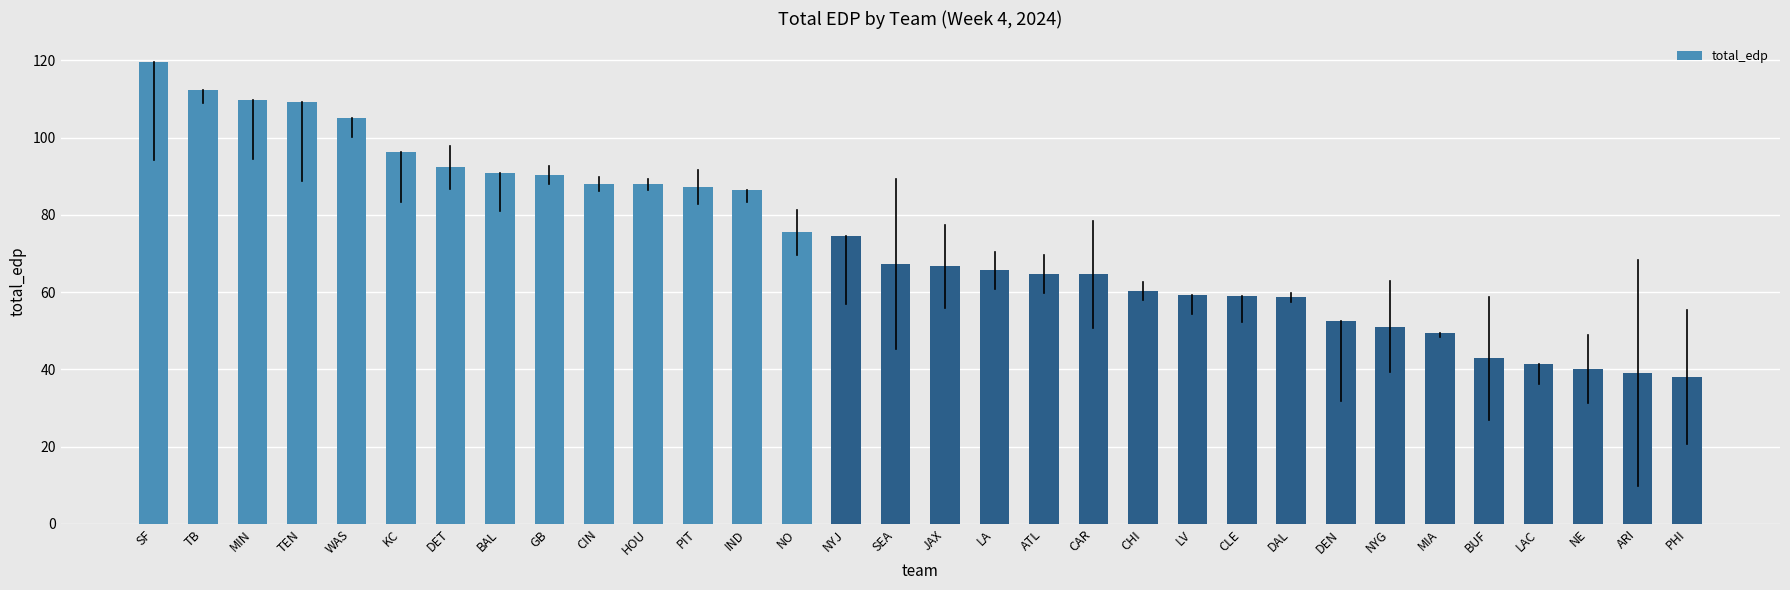

What value does the data have at DEN?

52.6